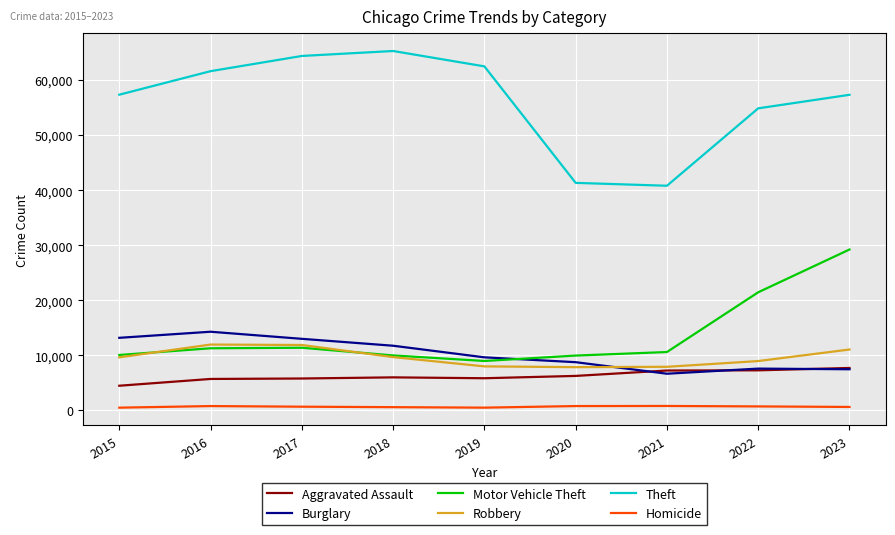

True or false: Homicide and Burglary cross at least once.

False